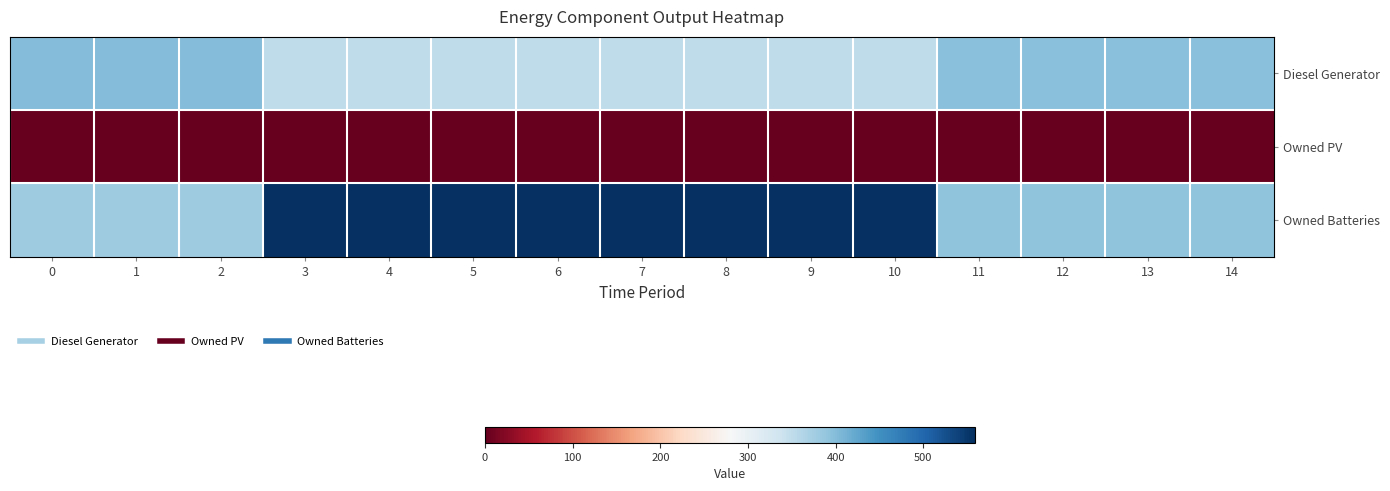

Which series has the largest total across all categories?

Owned Batteries